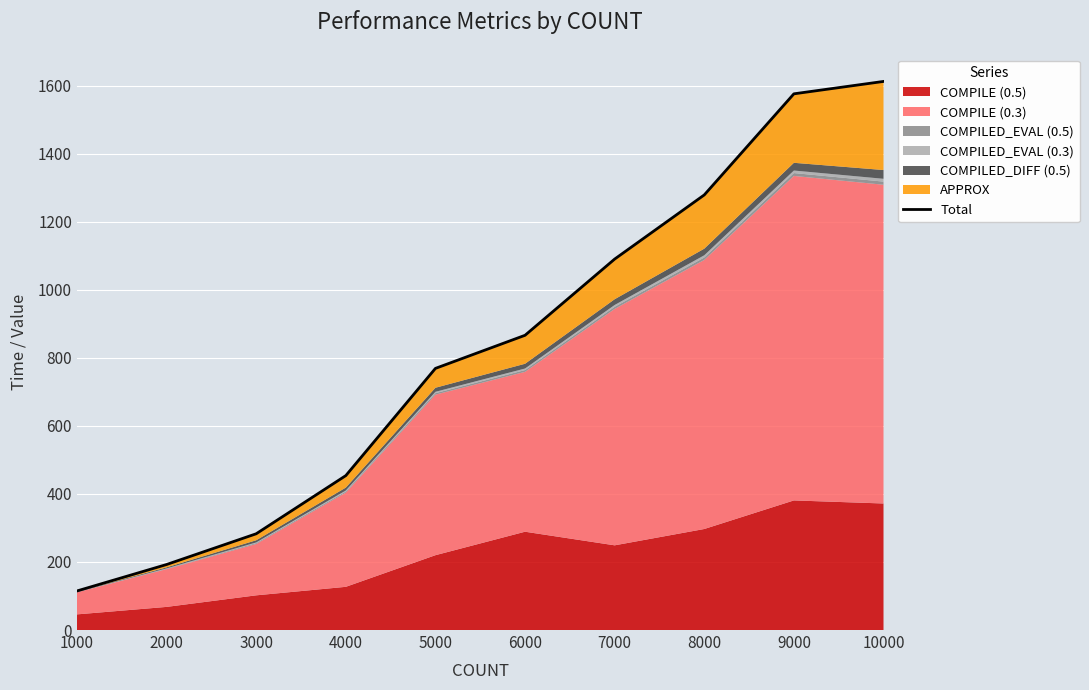

What is the minimum value shown in the chart?

114.8